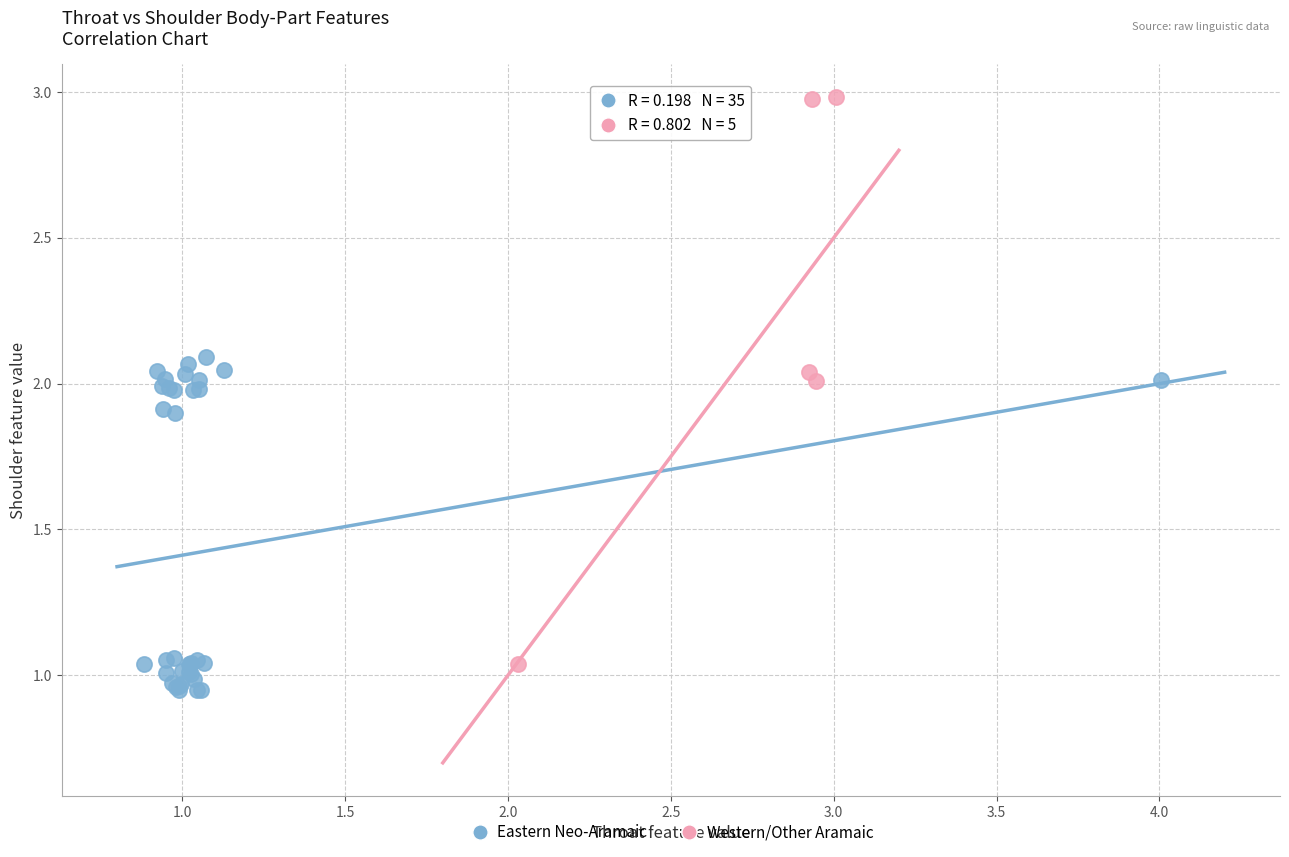

Which series reaches the maximum Y coordinate?

Western/Other Aramaic